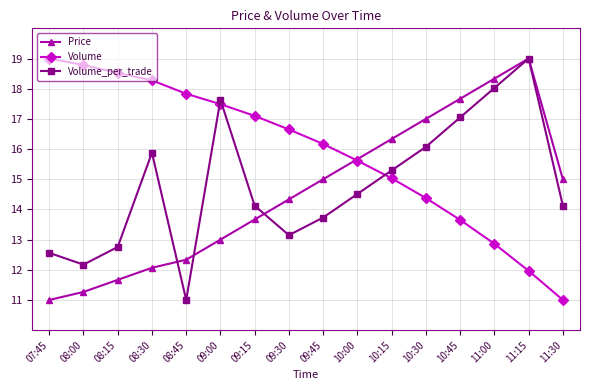

At how many categories does at least one series exceed 12?

16